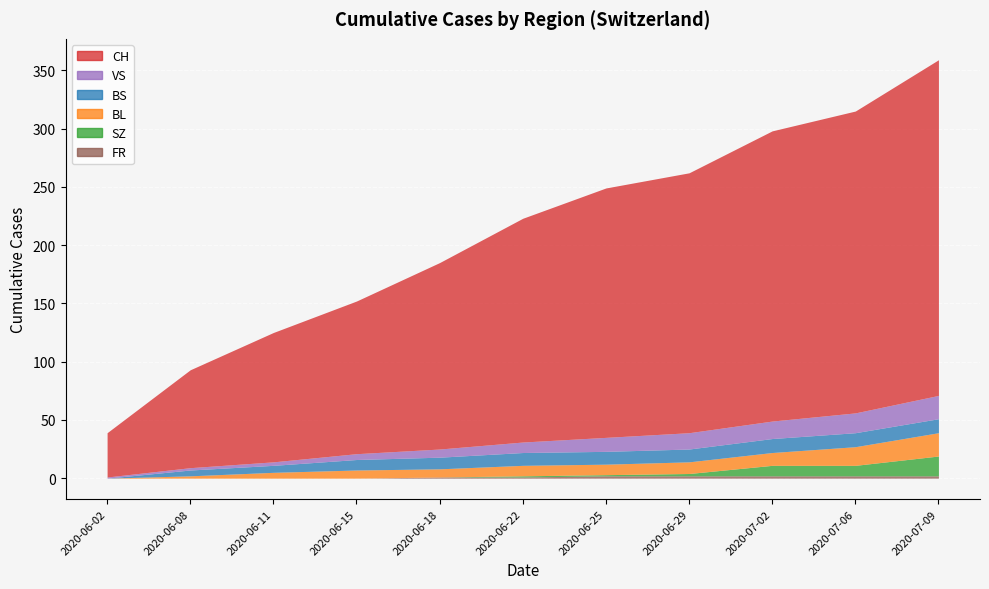

At which category is the sum across all series the highest?

2020-07-09